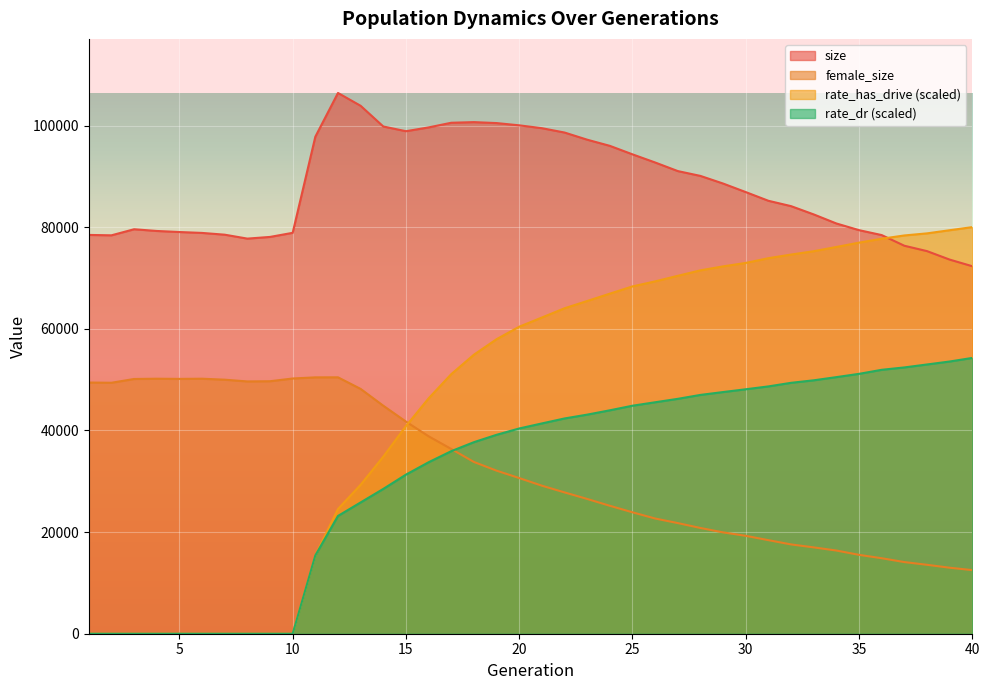

True or false: size has a value of 90103.0 at 28.

True